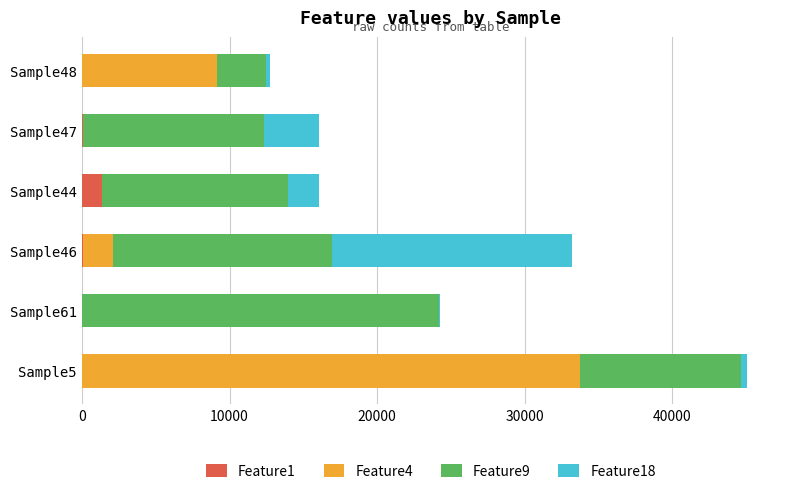

At which category is the sum across all series the highest?

Sample5